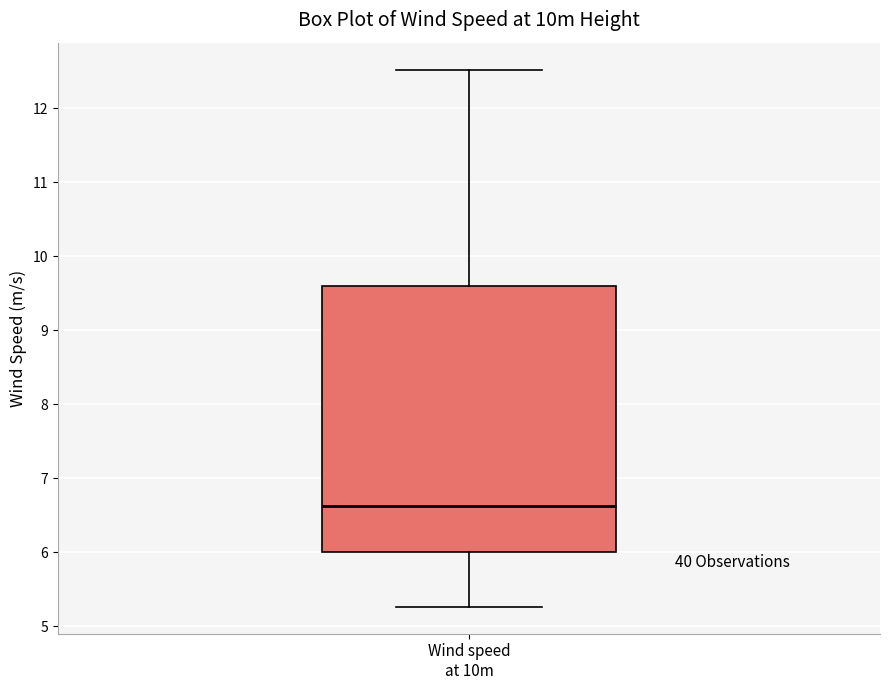

Transcribe this box plot: give where the median line is, the range the box spans, and where the two whiskers end, as read against the y-axis. The values are not printed on the chart, so give them approximately, as read against the axis.

median 6.6, box 6.0 to 9.6, whiskers 5.3 to 12.5